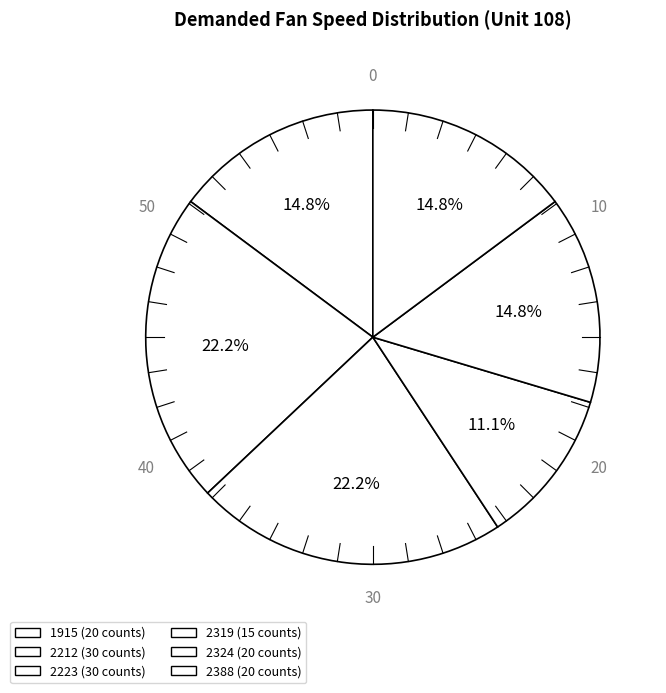

Which slice is the smallest?

2319